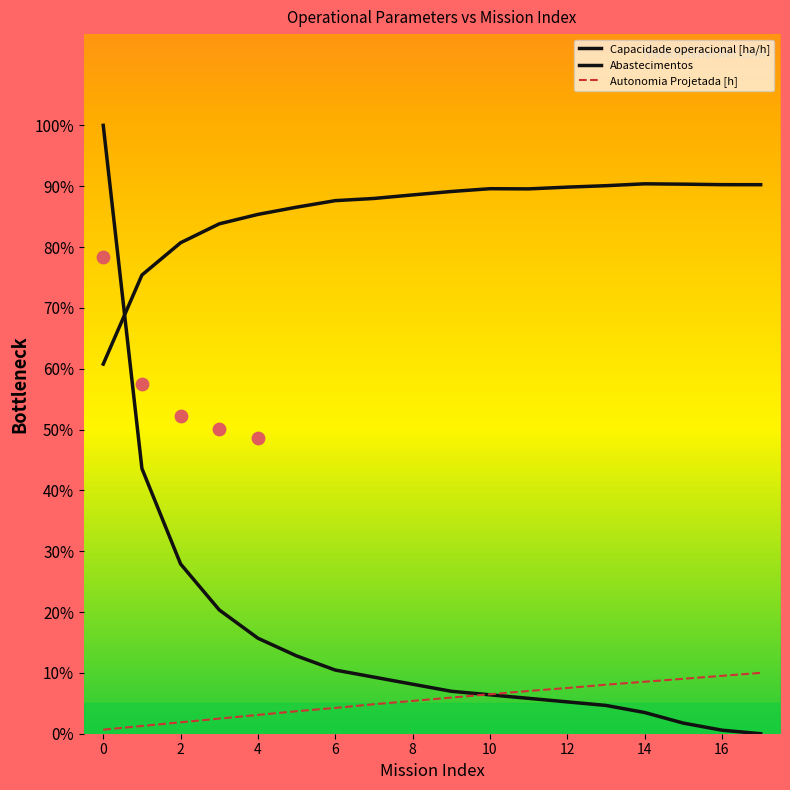

At how many categories does at least one series exceed 34?

18